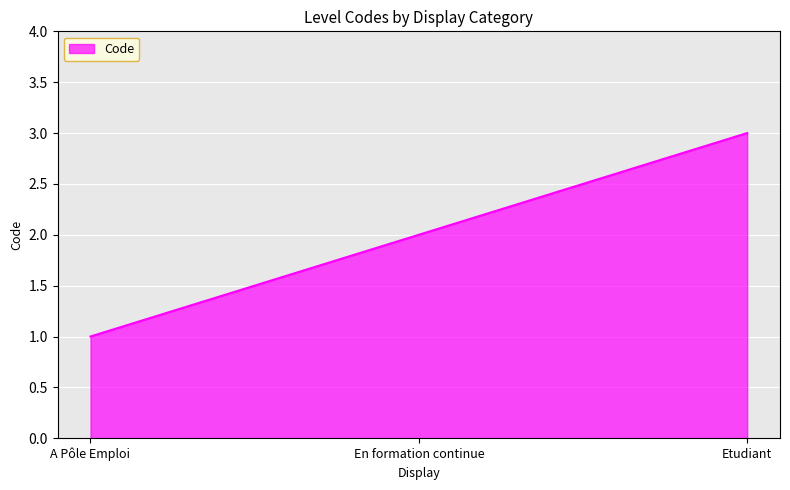

Is it true that the value at Etudiant is 3?

True